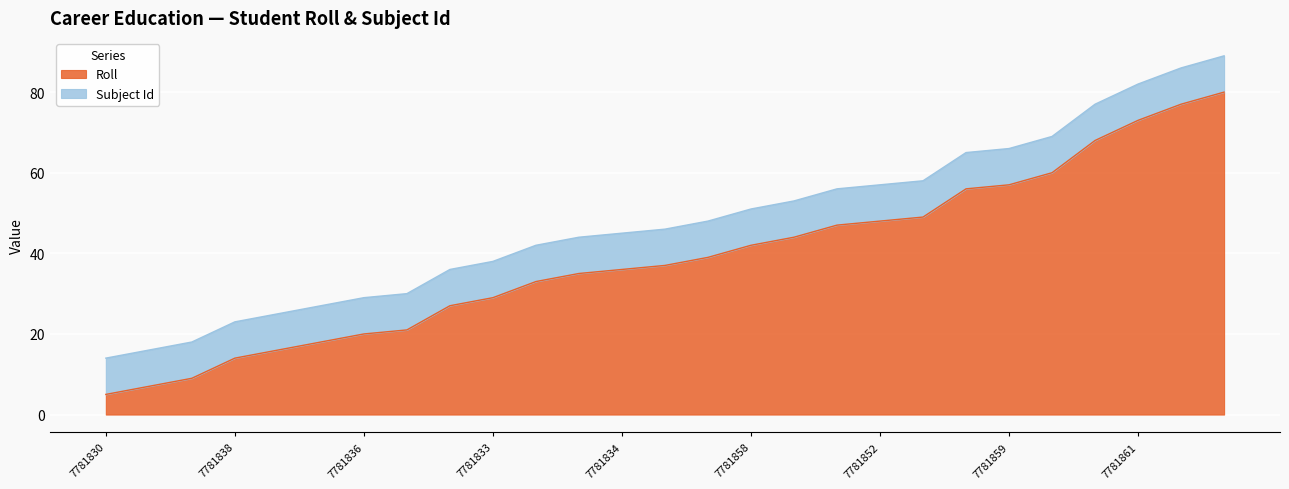

Which label corresponds to the largest value in the chart?

7781871